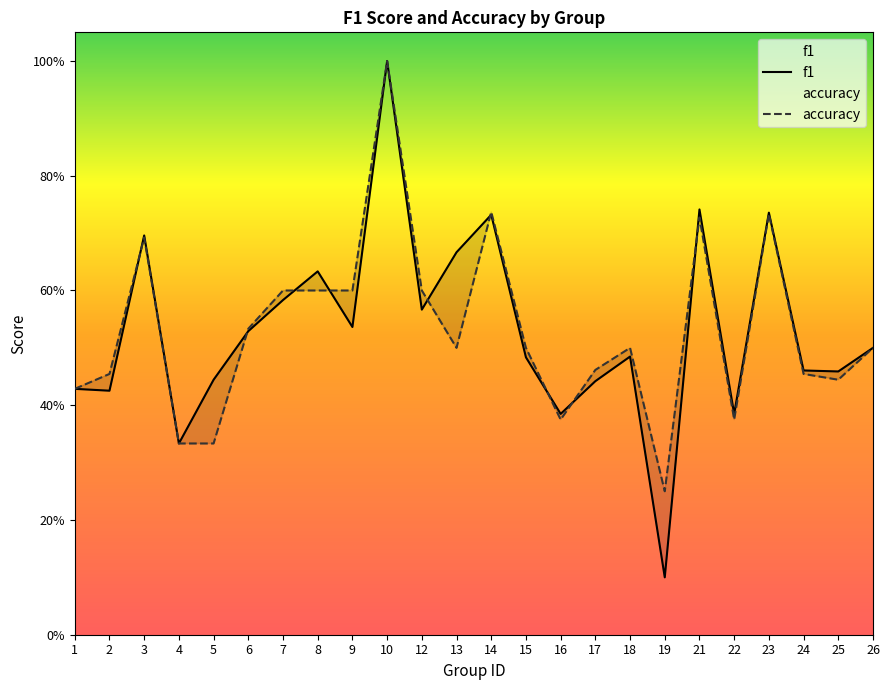

What is the sum of the f1 values at 22 and 6?

0.9